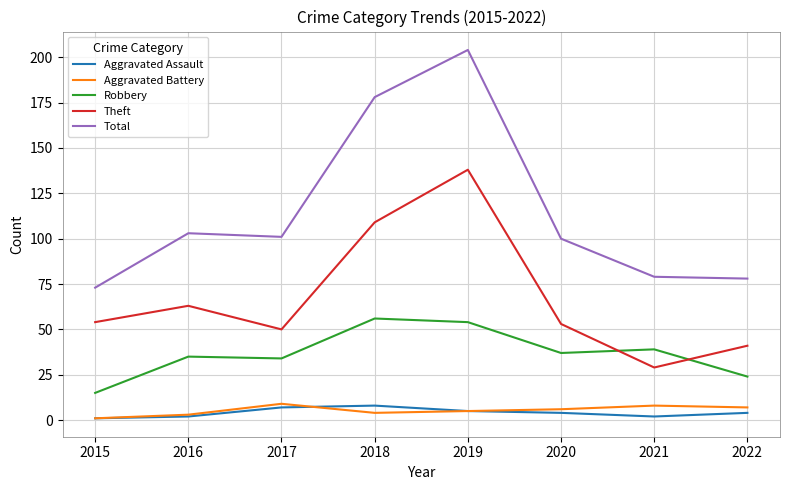

Between 2017 and 2022, which series saw the biggest shift?

Total